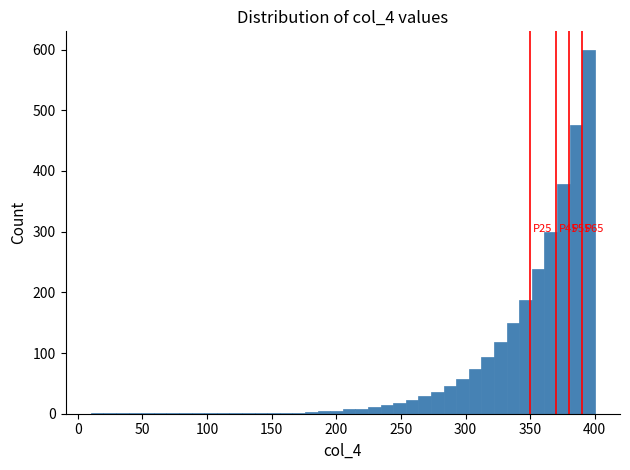

Around what value on the x-axis is the tallest bar? Give the approximate position of its centre, as read against the axis.

395